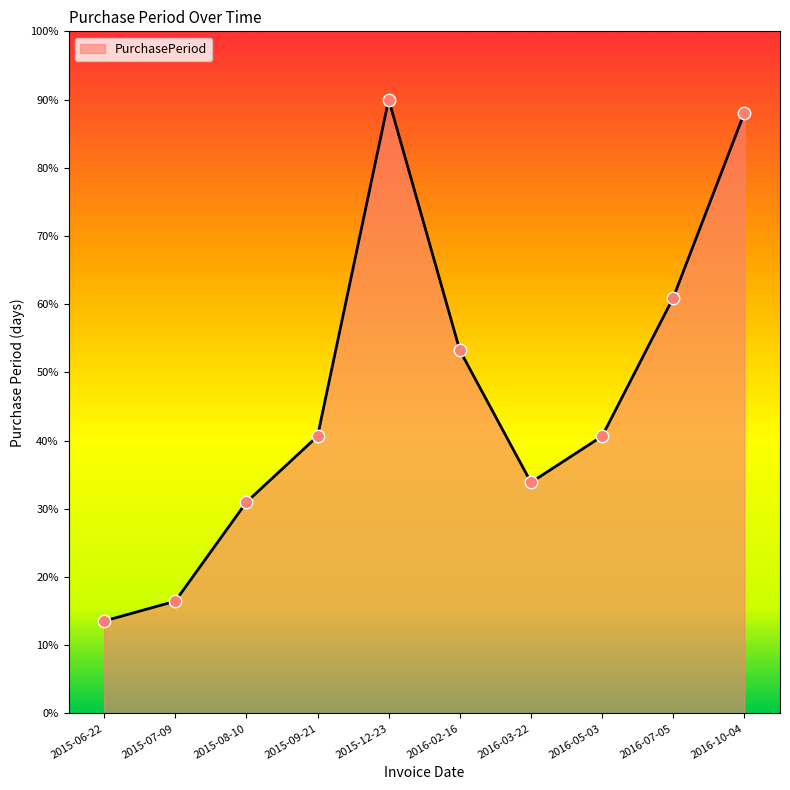

Which has a higher value, 2016-02-16 or 2015-07-09?

2016-02-16